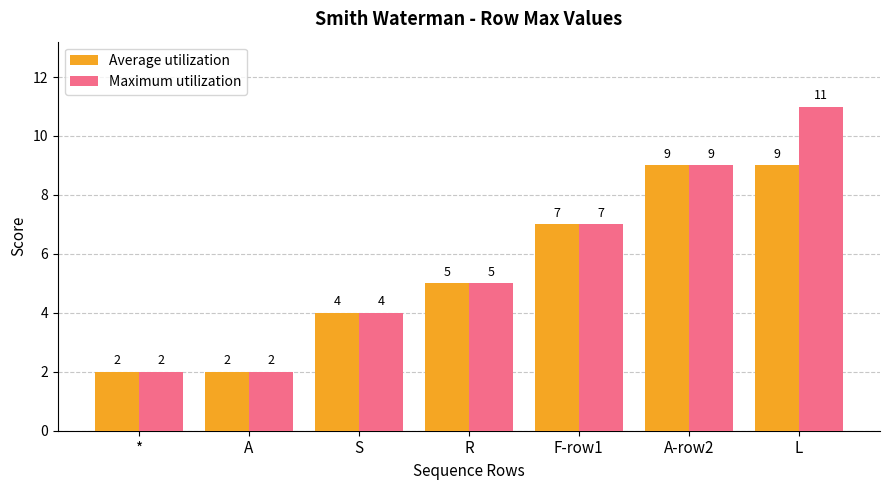

What is the maximum value for Maximum utilization?

11